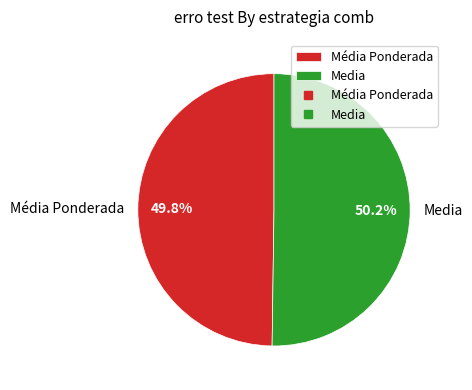

To the nearest percent, what is the difference between the largest and smallest slice percentages?

0%